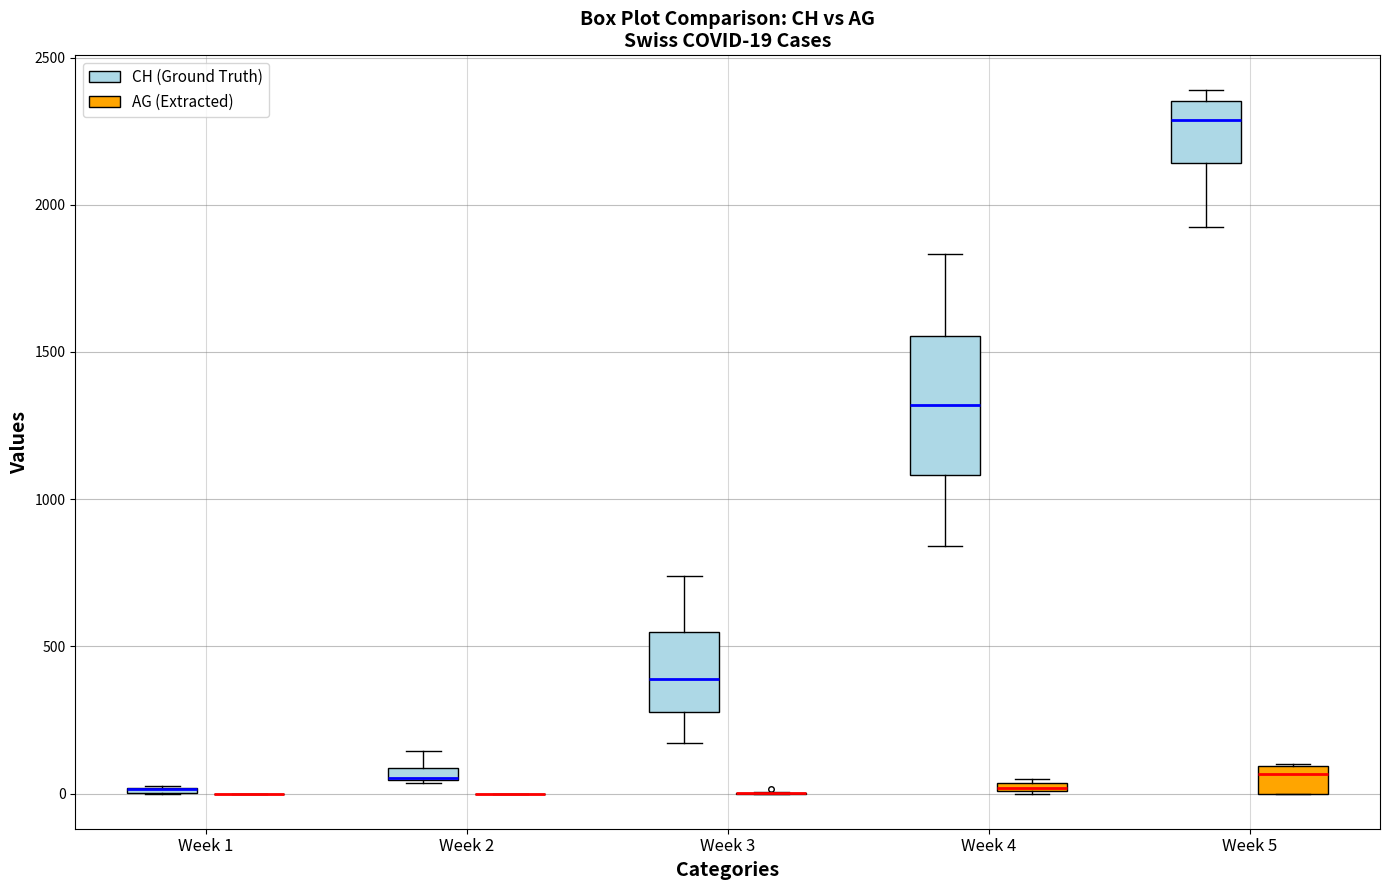

Which box is the tallest, from its lower edge to its upper edge?

Week 4 (CH (Ground Truth))